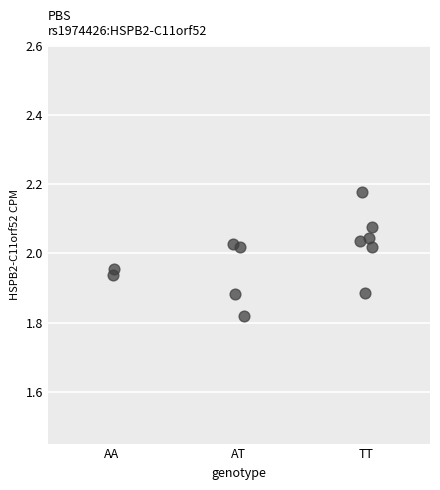

What is the average X value?

1.3